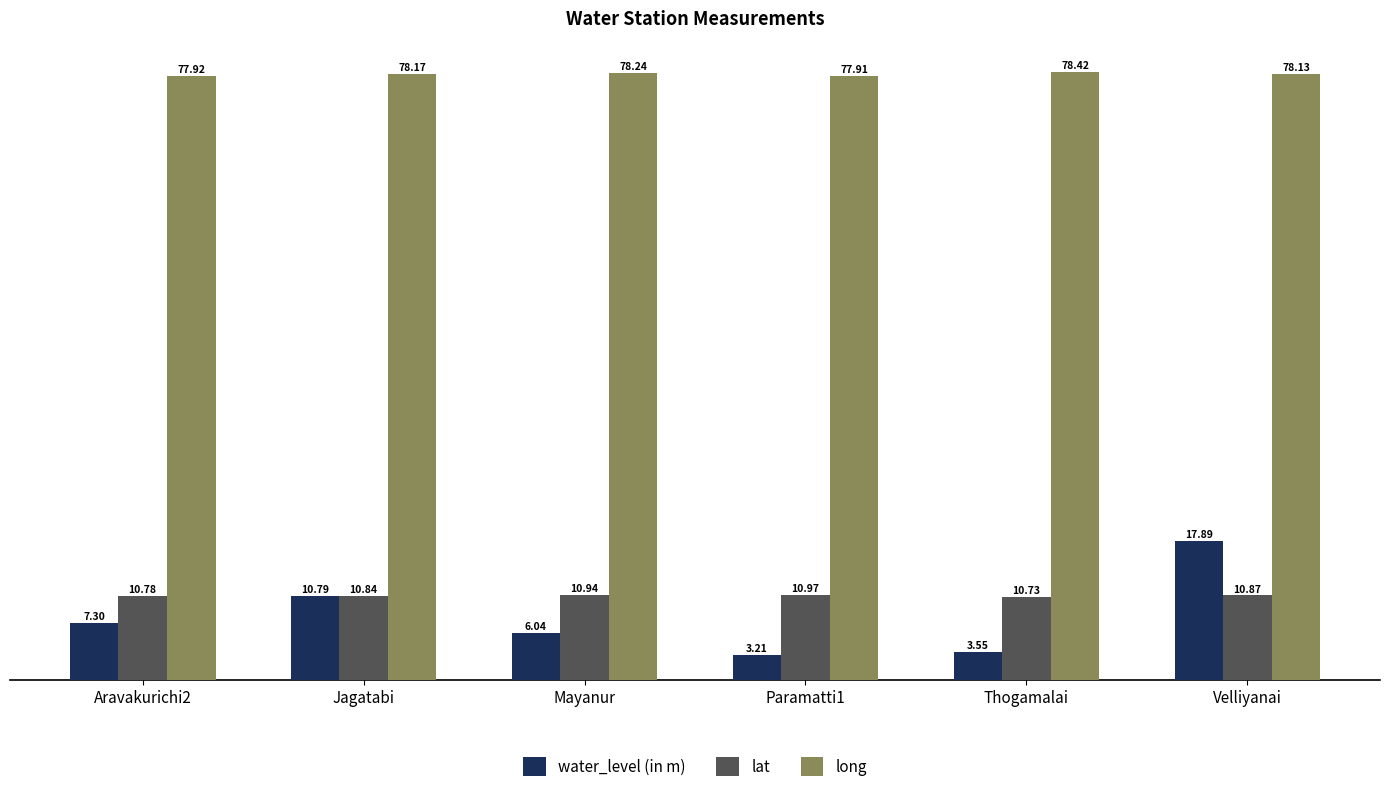

At which label does long reach its minimum?

Paramatti1